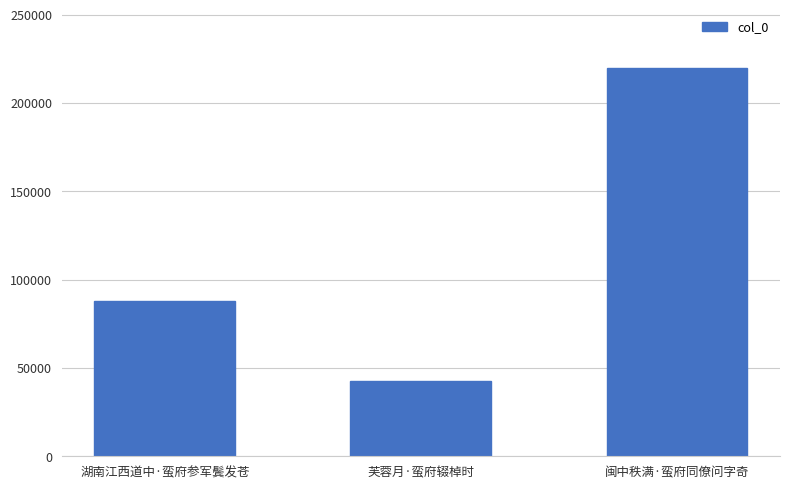

What is the sum of all values?

350253